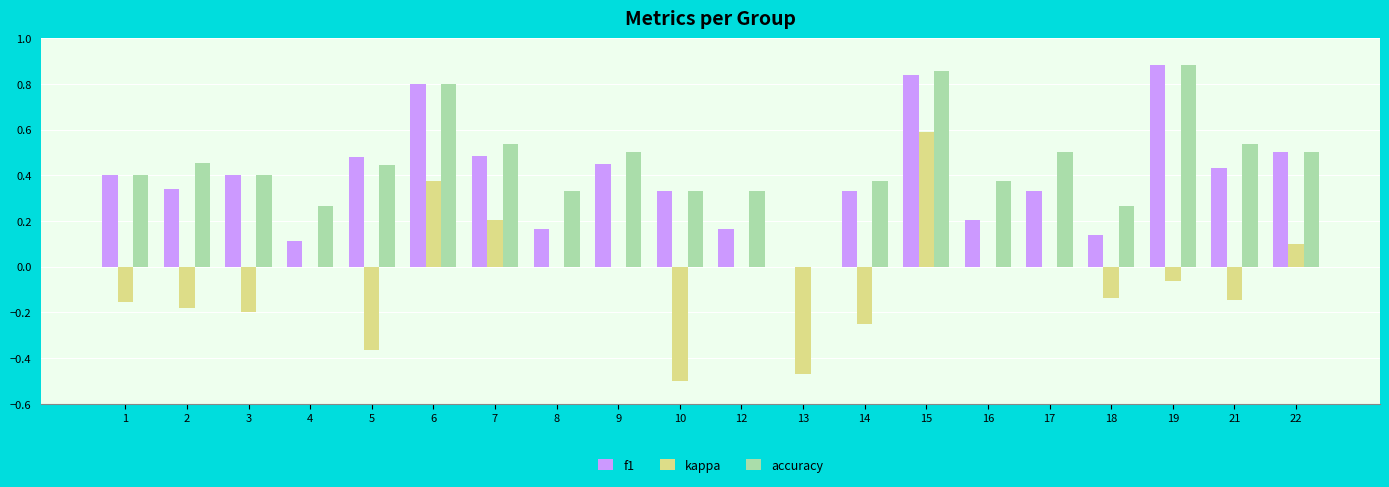

Between 16 and 19, which series saw the biggest shift?

f1